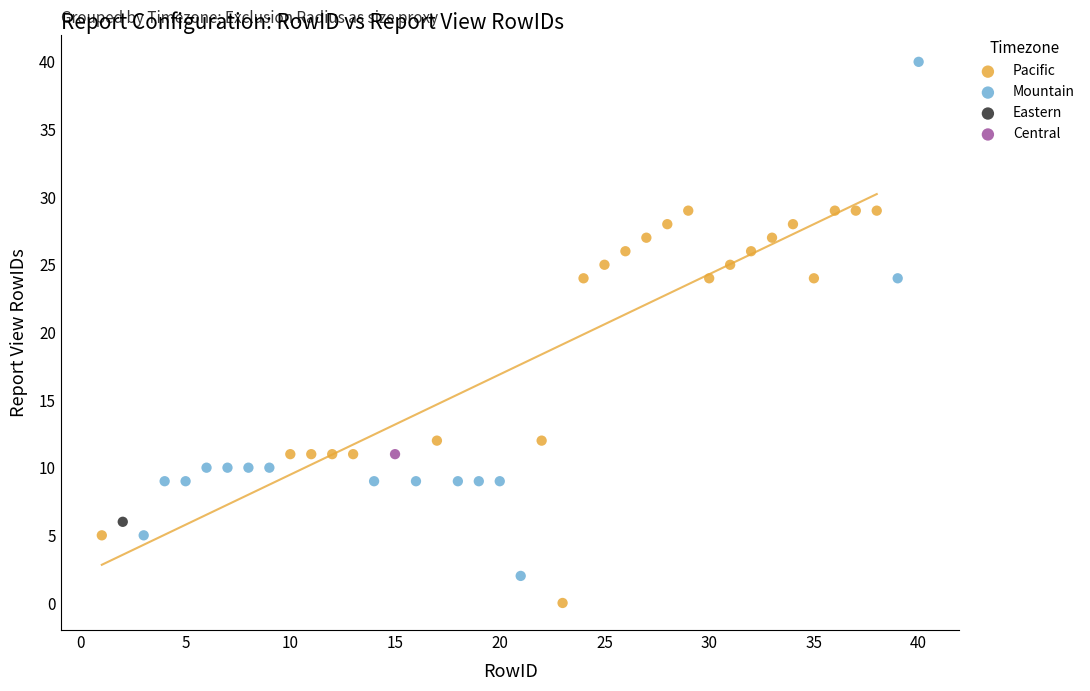

Which series contains the lowest Y value?

Pacific